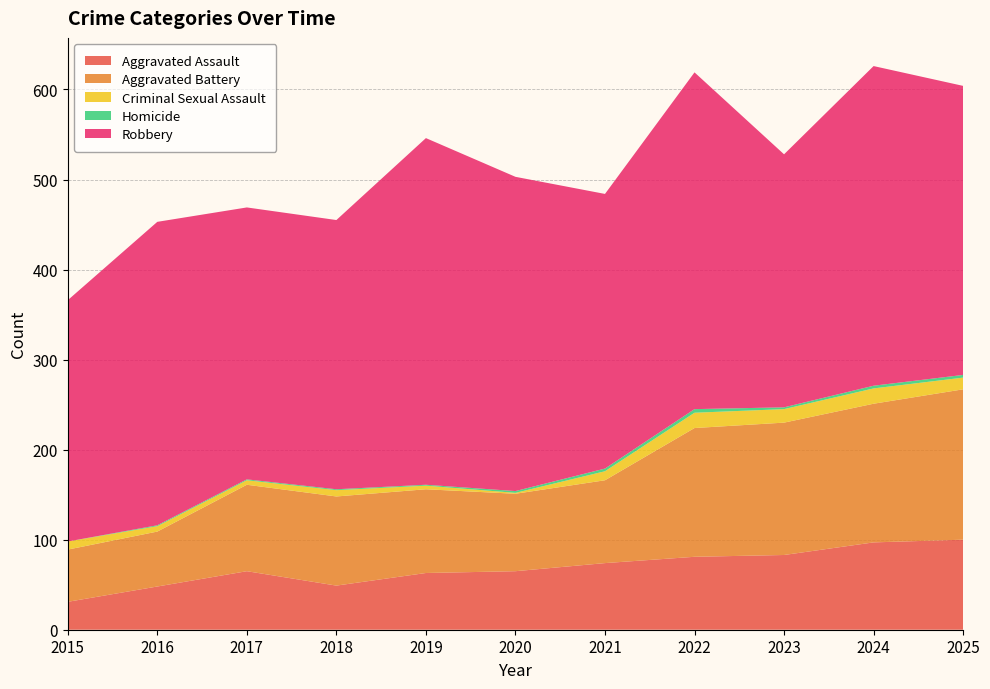

Reading left to right, list all the values displayed in this chart.

Aggravated Assault: 2015=31	2016=48	2017=65	2018=49	2019=63	2020=65	2021=74	2022=81	2023=83	2024=97	2025=100
Aggravated Battery: 2015=58	2016=61	2017=96	2018=99	2019=93	2020=86	2021=92	2022=143	2023=147	2024=154	2025=167
Criminal Sexual Assault: 2015=9	2016=6	2017=5	2018=7	2019=4	2020=1	2021=10	2022=17	2023=15	2024=17	2025=13
Homicide: 2015=0	2016=1	2017=1	2018=1	2019=1	2020=2	2021=3	2022=4	2023=2	2024=3	2025=3
Robbery: 2015=268	2016=337	2017=302	2018=299	2019=385	2020=349	2021=305	2022=374	2023=281	2024=355	2025=321